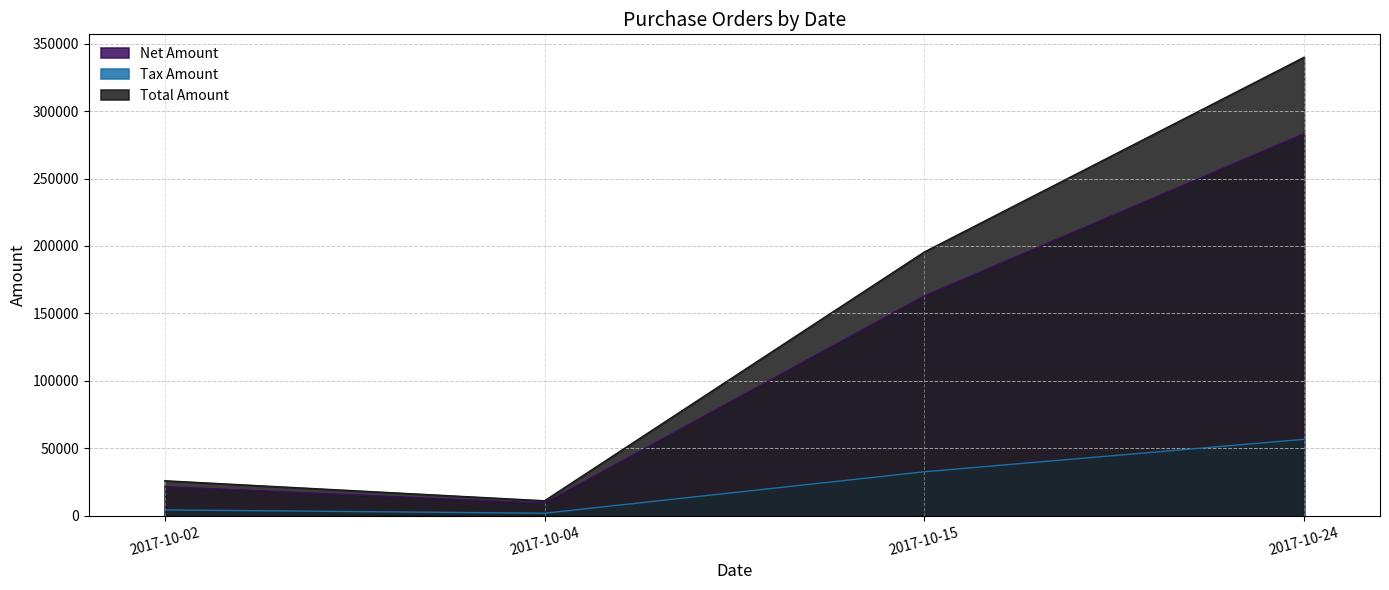

What is the lowest value of the Net Amount series?

9245.0